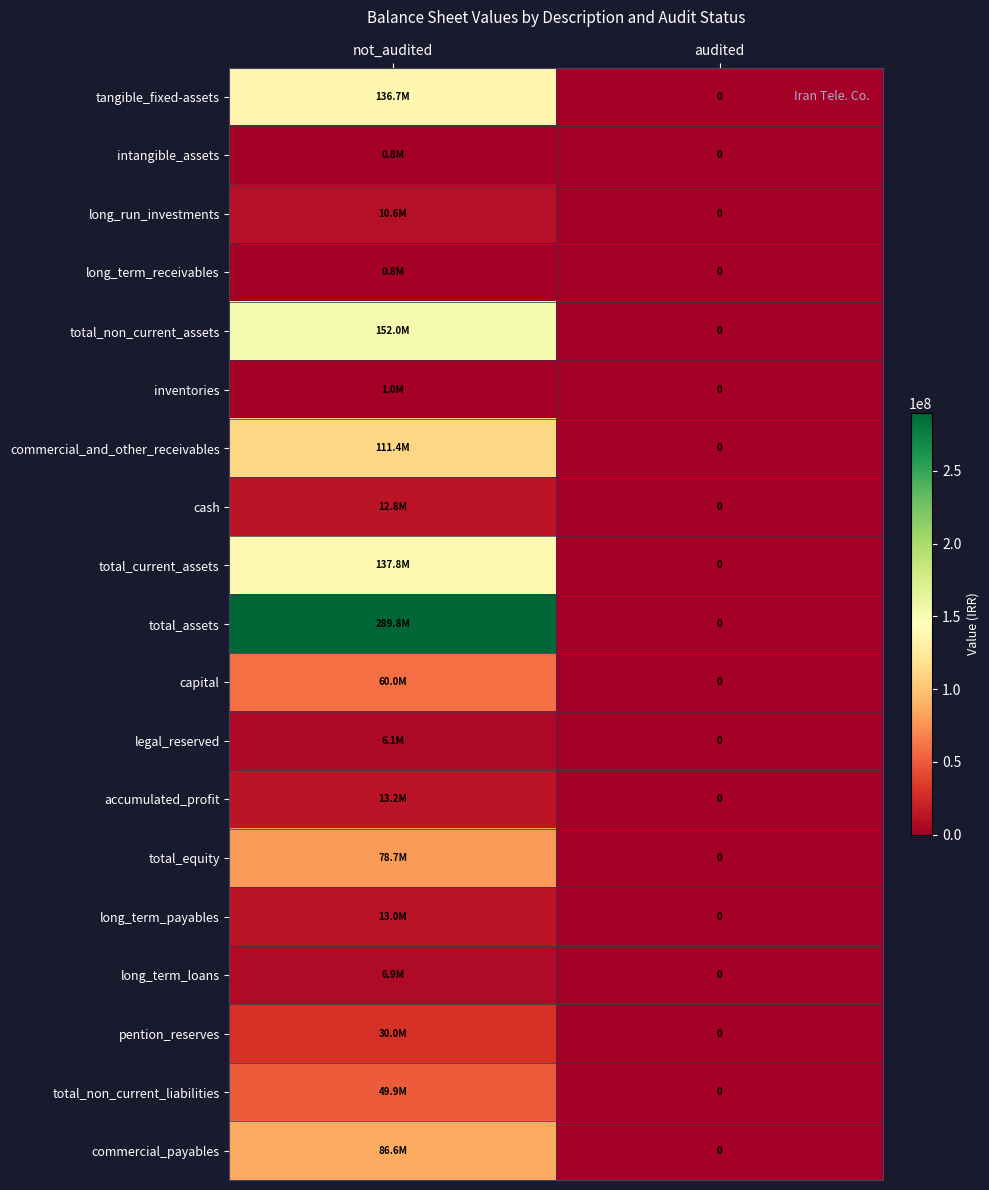

Which series has the widest spread of values?

total_assets